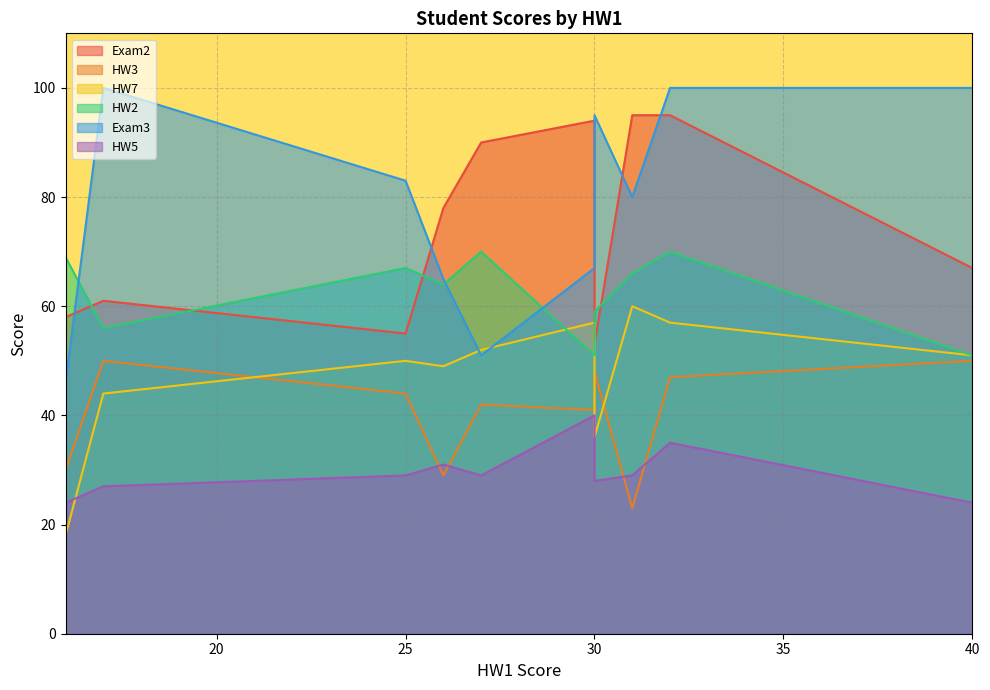

Reading left to right, transcribe all the data shown in this chart.

Exam2: Cheng=53	Ananya=55	Yelena=61	Laila=94	Esra=95	Nadia=95	Mohammed=78	Isla=58	Maya=90	Sofia=67
HW3: Cheng=48	Ananya=44	Yelena=50	Laila=41	Esra=47	Nadia=23	Mohammed=29	Isla=30	Maya=42	Sofia=50
HW7: Cheng=36	Ananya=50	Yelena=44	Laila=57	Esra=57	Nadia=60	Mohammed=49	Isla=18	Maya=52	Sofia=51
HW2: Cheng=59	Ananya=67	Yelena=56	Laila=51	Esra=70	Nadia=66	Mohammed=64	Isla=69	Maya=70	Sofia=51
Exam3: Cheng=95	Ananya=83	Yelena=100	Laila=67	Esra=100	Nadia=80	Mohammed=65	Isla=46	Maya=51	Sofia=100
HW5: Cheng=28	Ananya=29	Yelena=27	Laila=40	Esra=35	Nadia=29	Mohammed=31	Isla=24	Maya=29	Sofia=24